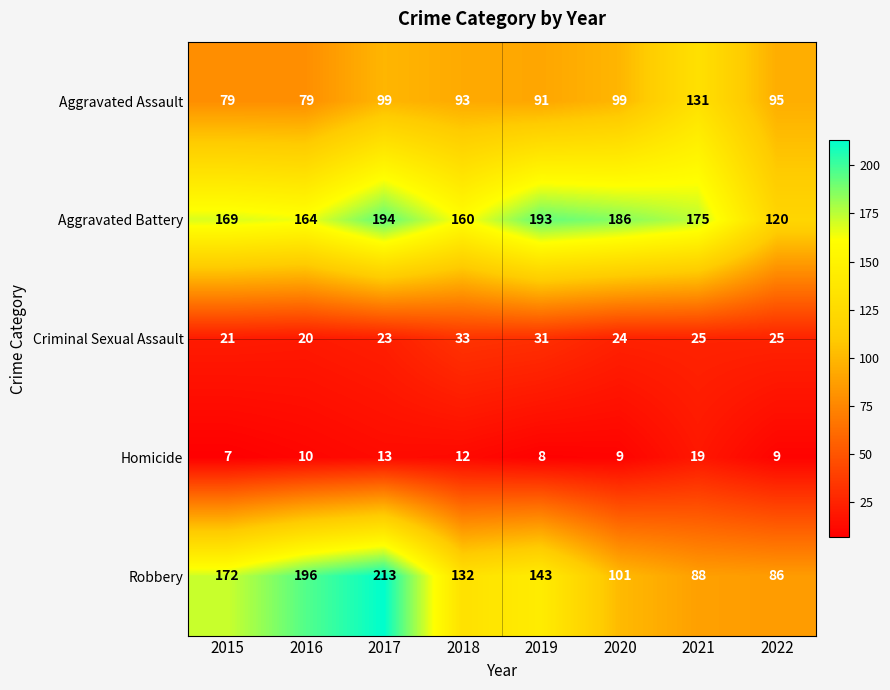

Which category has the lowest value across all series?

2015